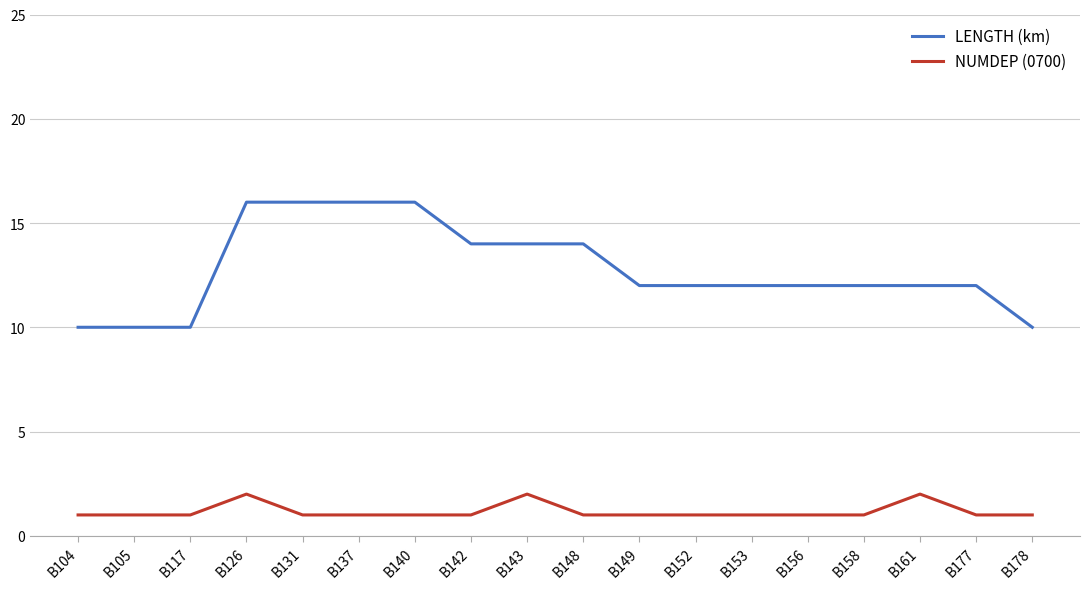

True or false: LENGTH (km) and NUMDEP (0700) cross at least once.

False